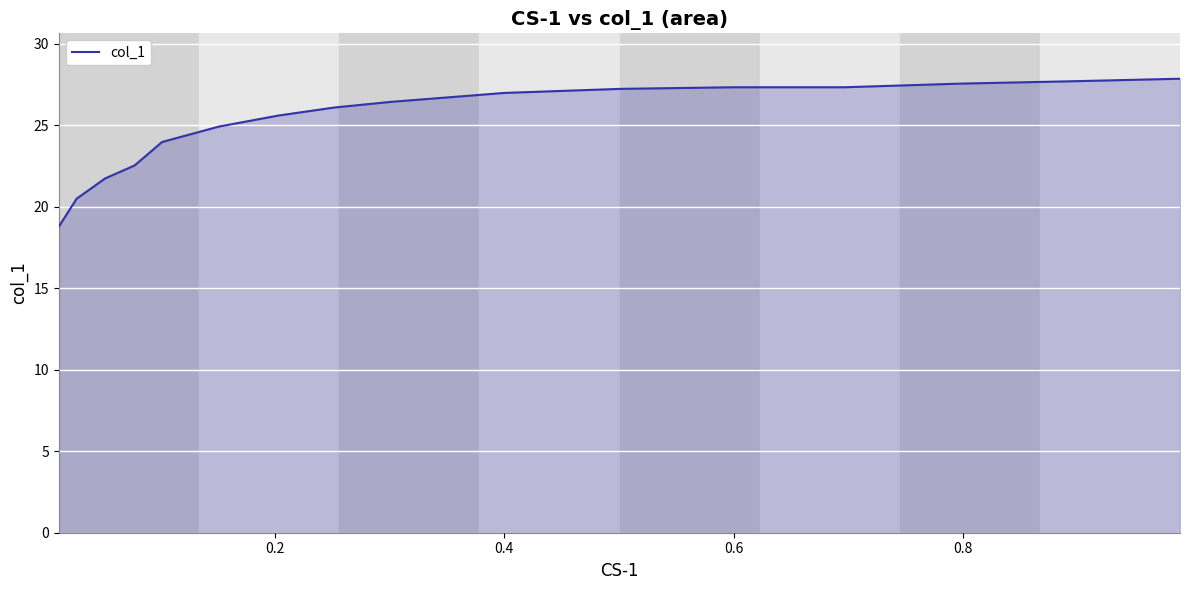

Does the chart have visible grid lines?

Yes